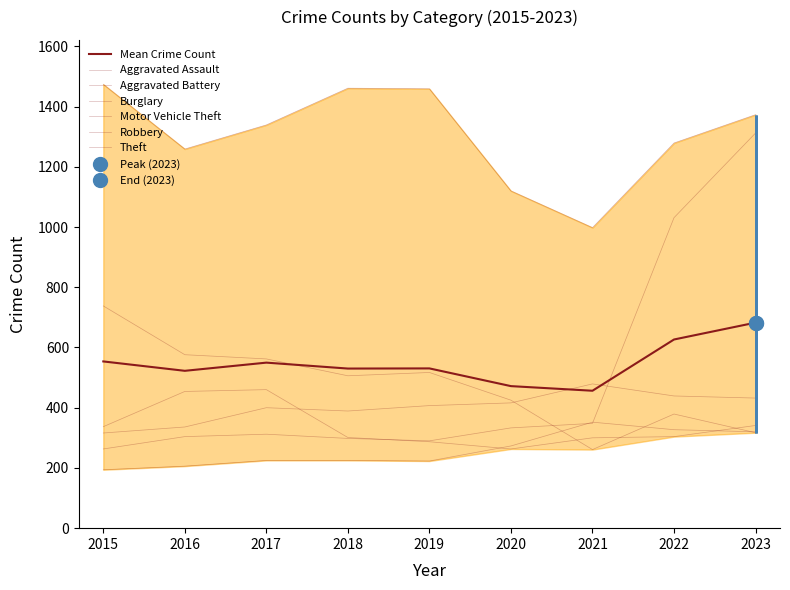

At 2016, list the series in order from largest to smallest.

Theft, Burglary, Robbery, Aggravated Battery, Motor Vehicle Theft, Aggravated Assault